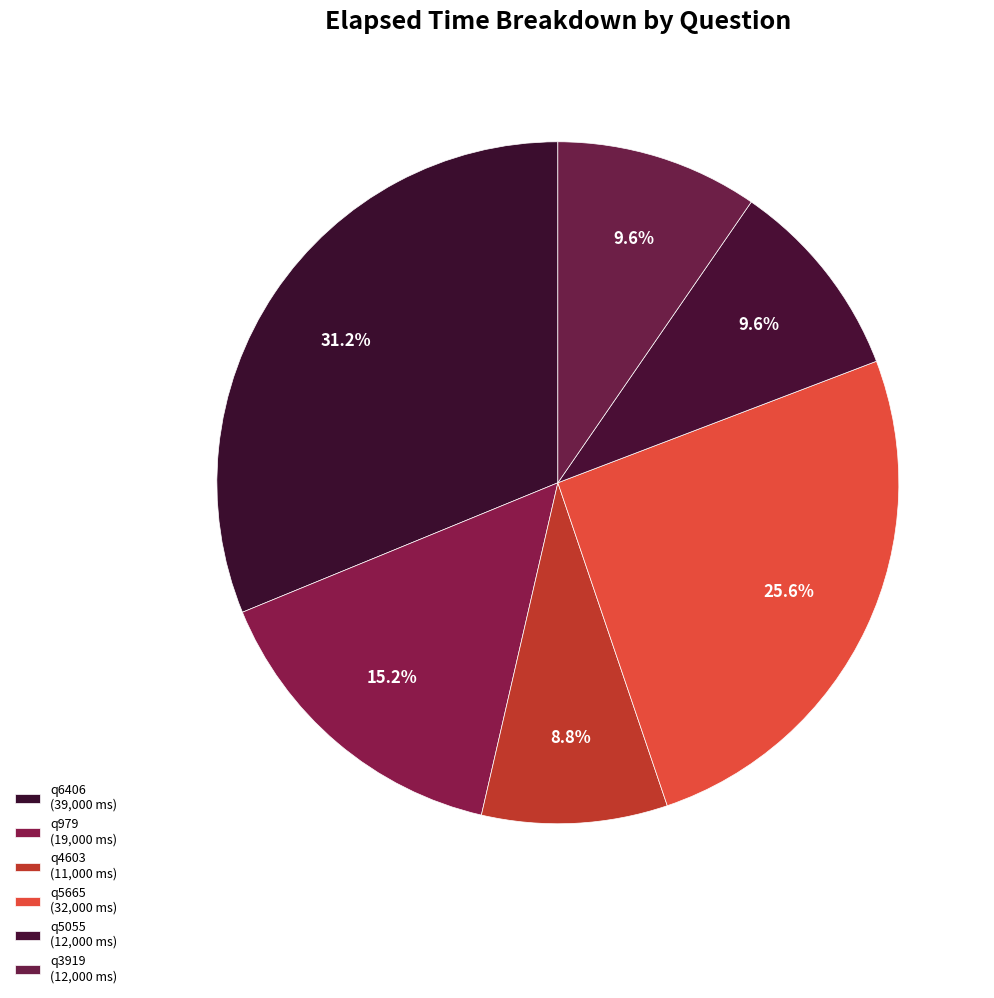

Does q3919 represent more than half of the total?

No